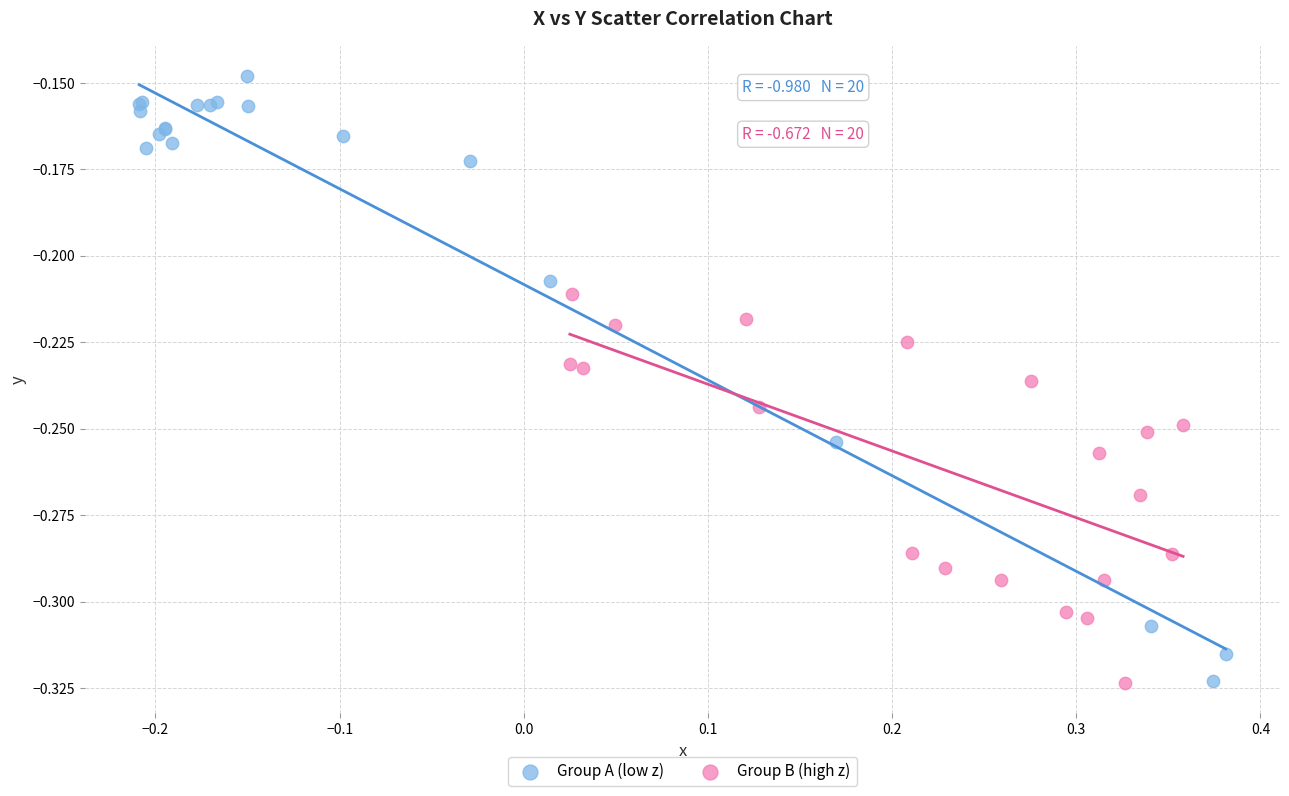

Which series has the widest spread of Y values?

Group A (low z)